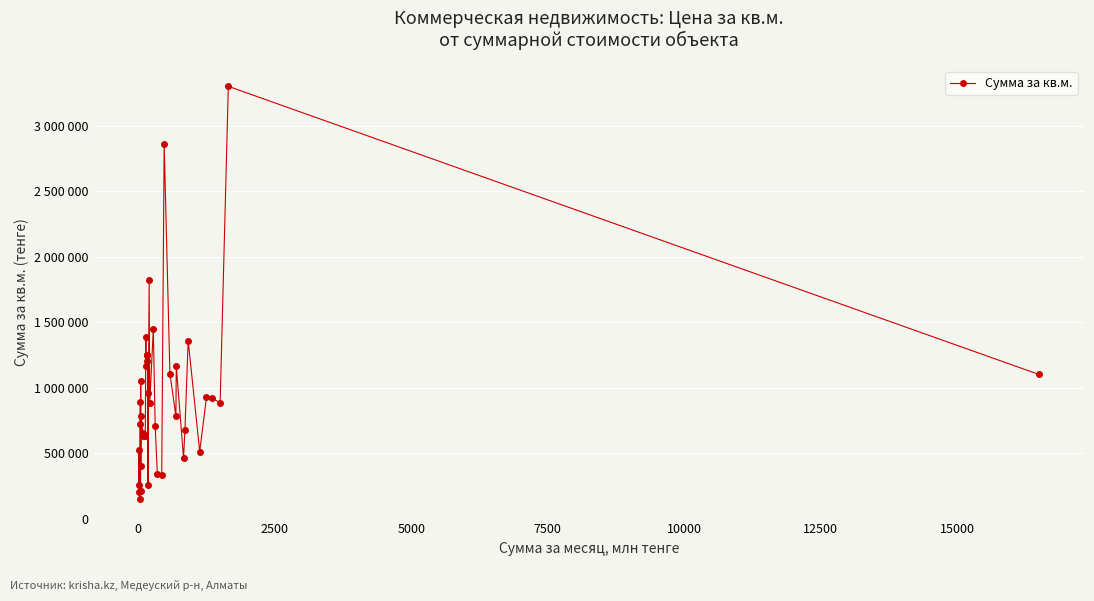

What is the value of the 13th point from the left?

629268